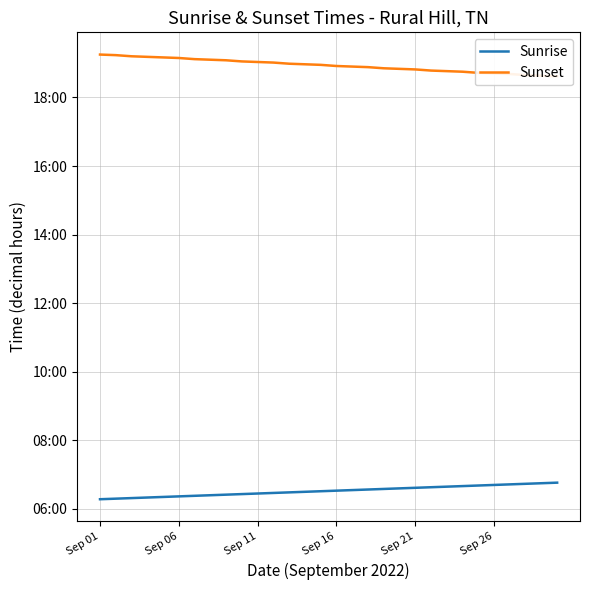

Is it true that Sunset equals 29.6 at Sep 01?

False